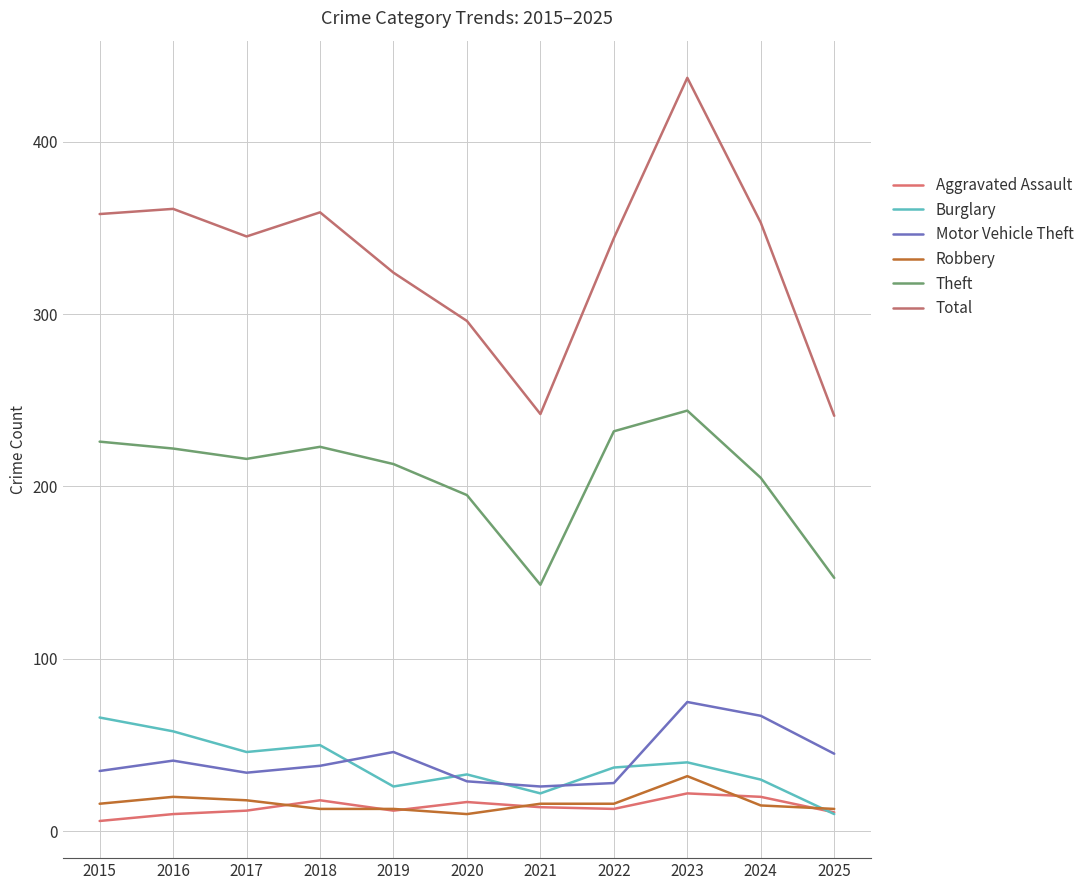

What is the total value across all series at 2015?

707